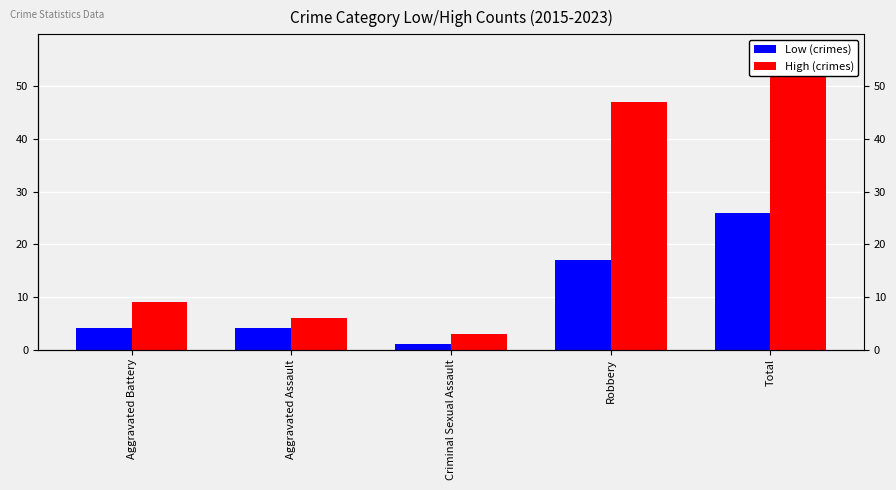

The value of Low (crimes) at Robbery is 6. True or false?

False